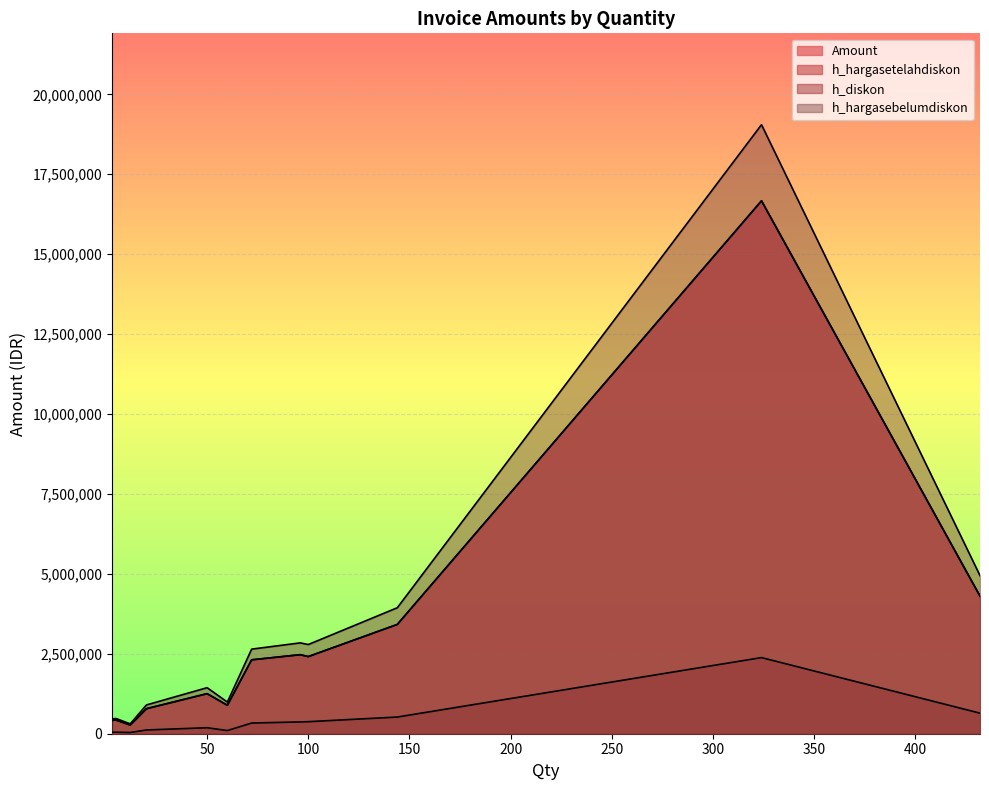

True or false: h_diskon and Amount intersect in this chart.

False